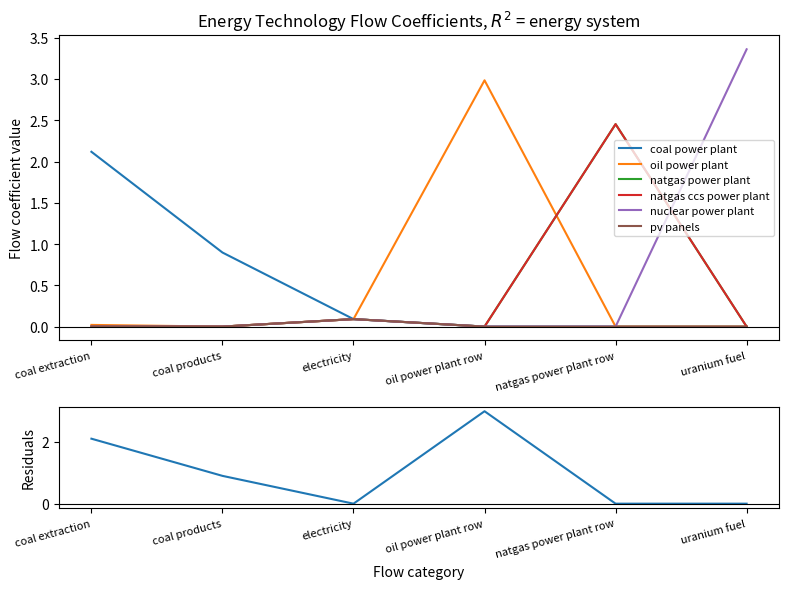

How many lines are shown in the chart?

6